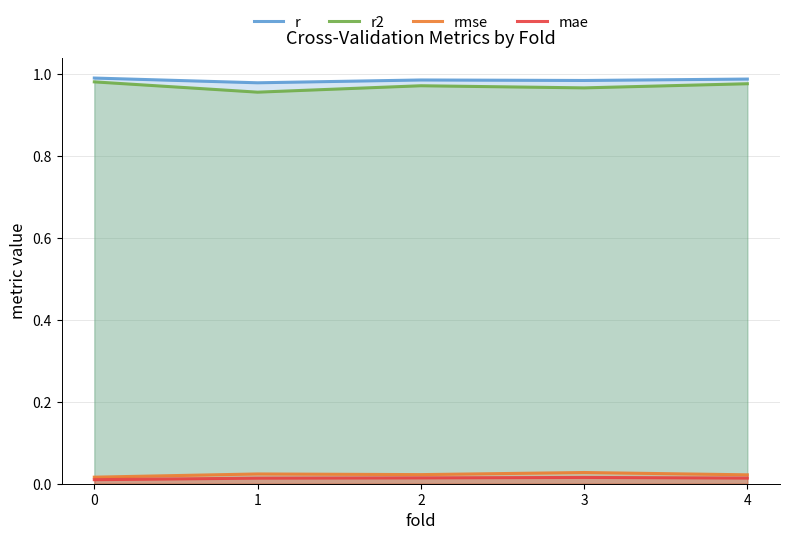

Where is the first local maximum for r2?

2